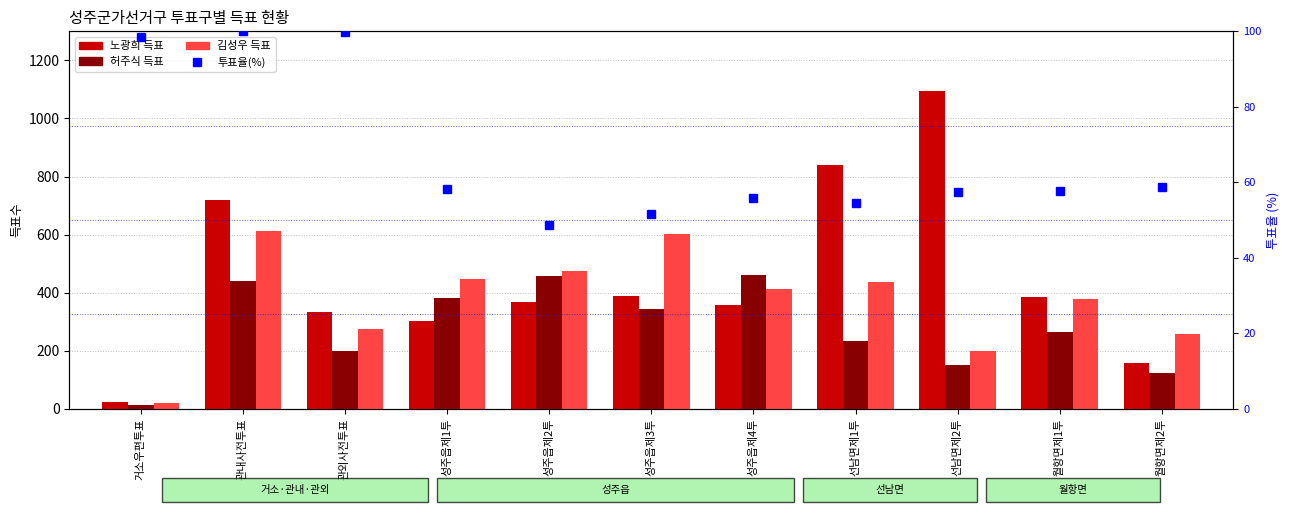

What is the sum of all 김성우 득표 values?

4116.0